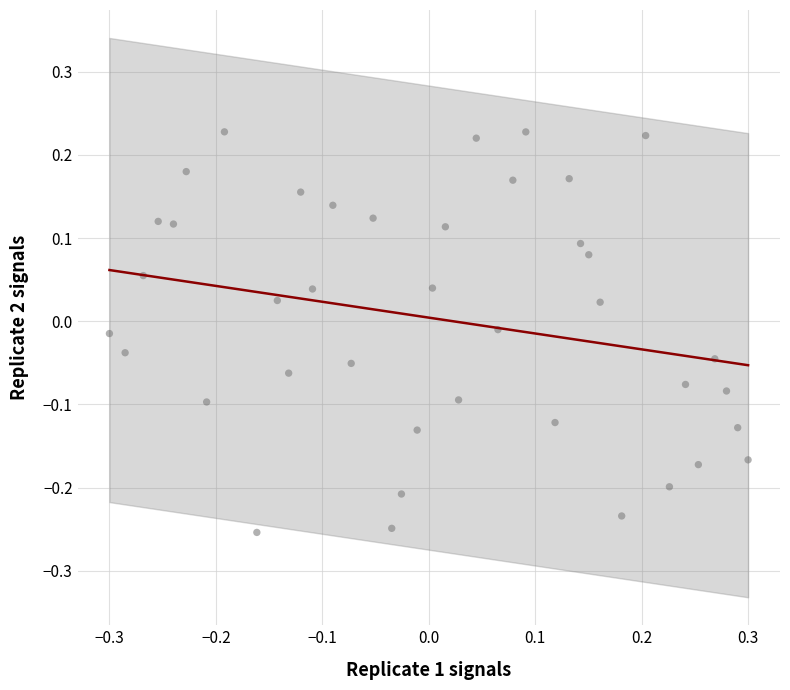

What is the range of Y values (max minus min)?

0.5